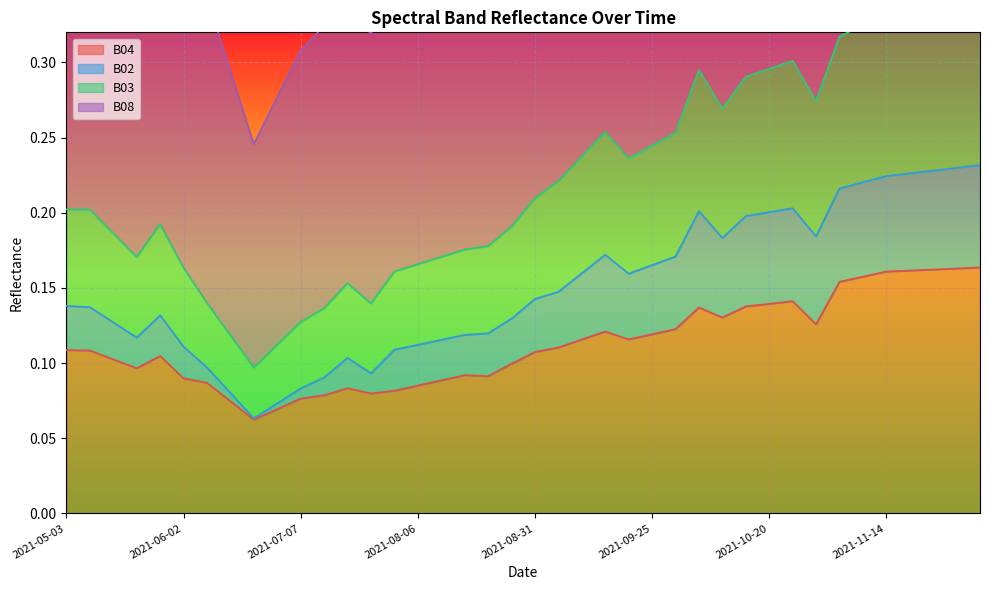

True or false: B03 has a value of 0.1 at 2021-05-28.

False